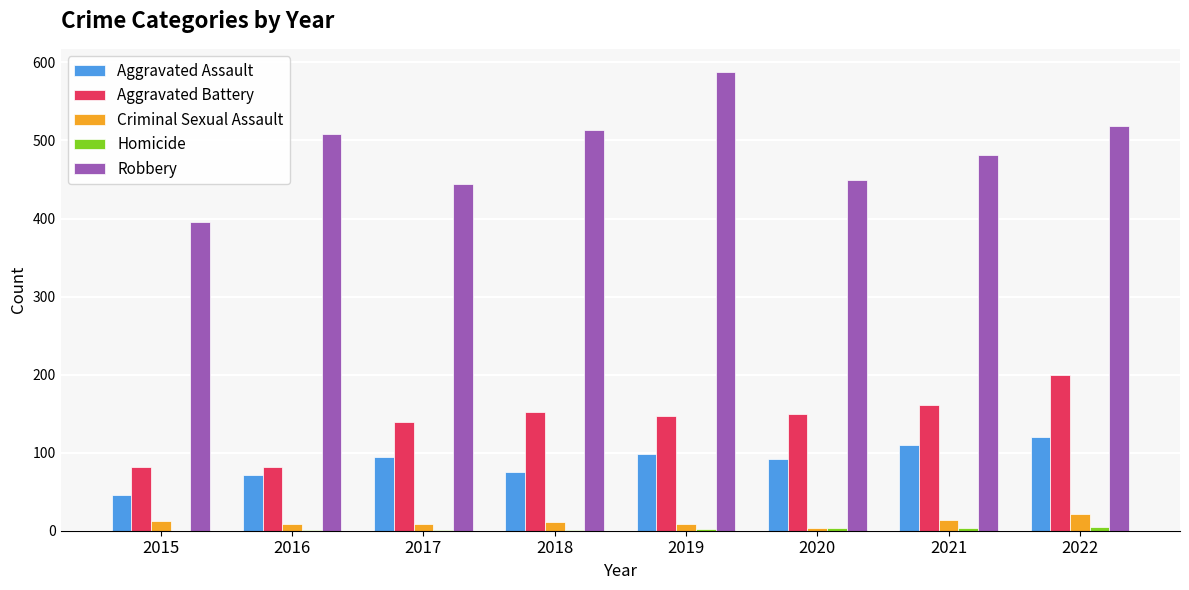

What is the sum of all Robbery values?

3897